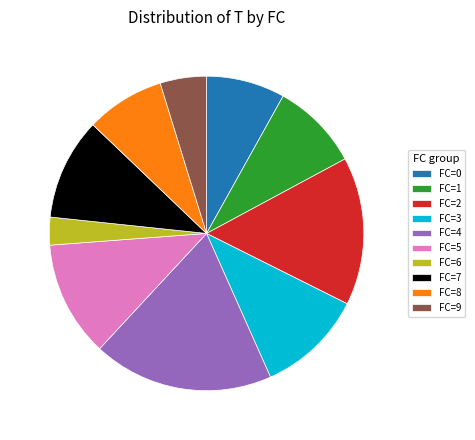

Between FC=7 and FC=4, which is larger?

FC=4